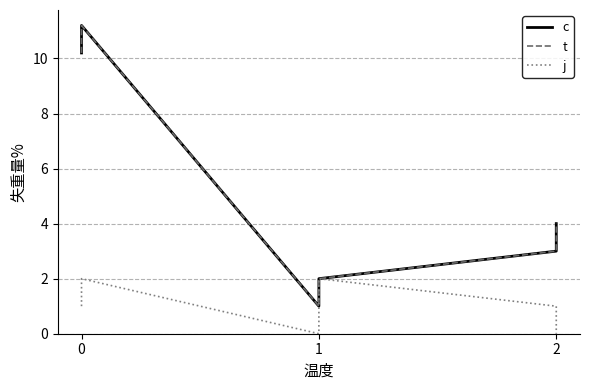

Reading right to left, transcribe all the data shown in this chart.

c: 4.0	3.0	2.0	1.0	11.2	10.2
t: 4.0	3.0	2.0	1.0	11.2	10.2
j: 0.0	1.0	2.0	0.0	2.0	1.0